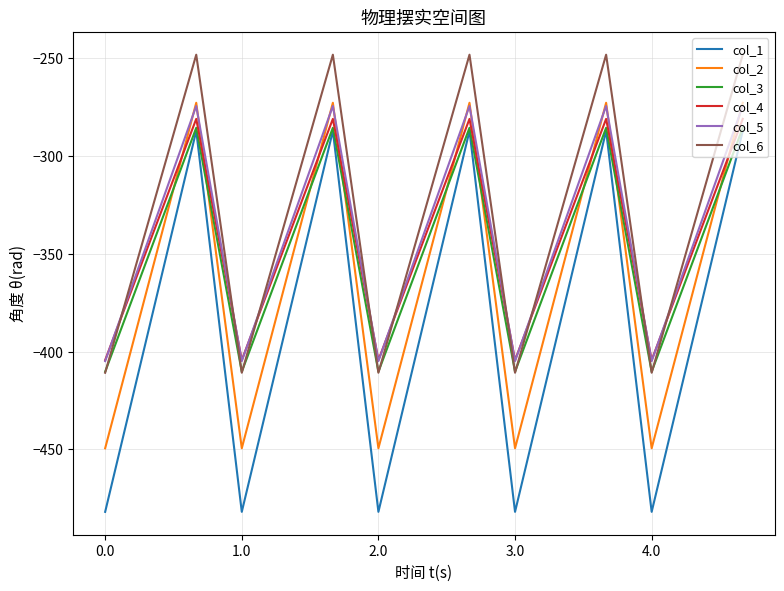

Which series has the largest range (max minus min)?

col_1